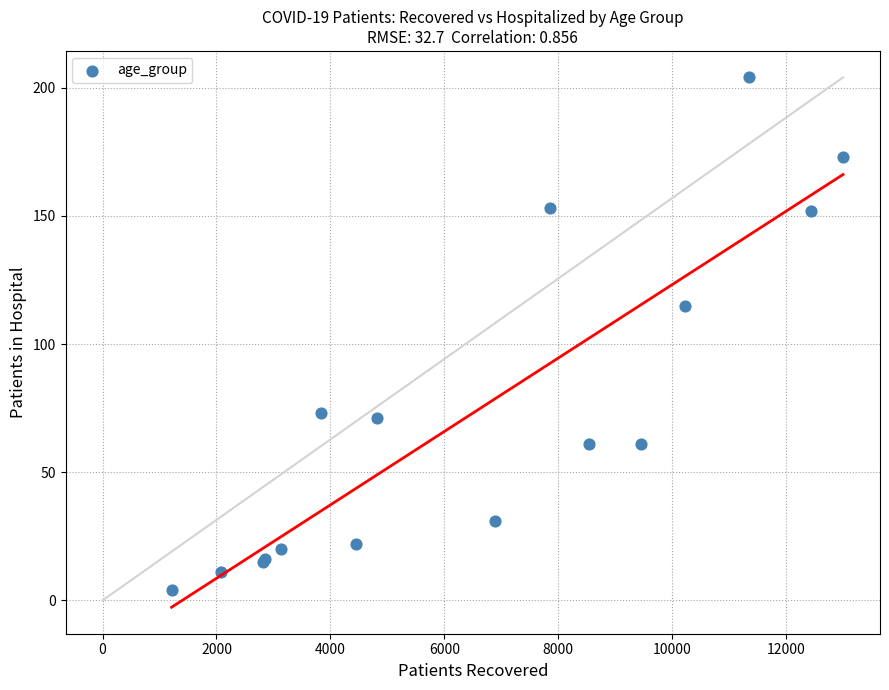

What Y value in the scatter plot is closest to 104?

115